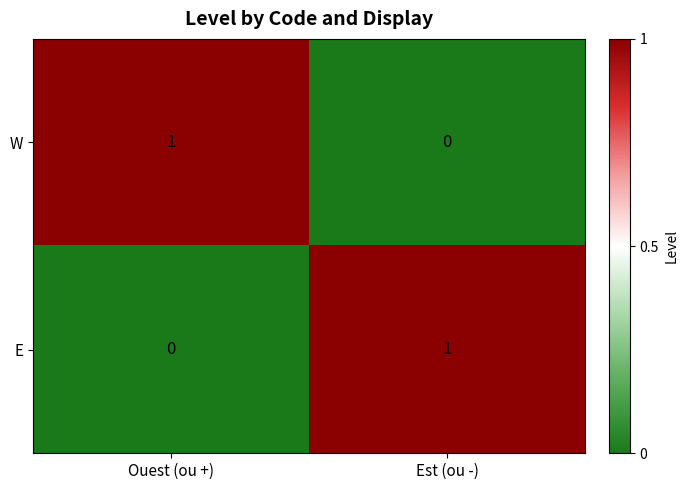

How many series are shown in this chart?

2